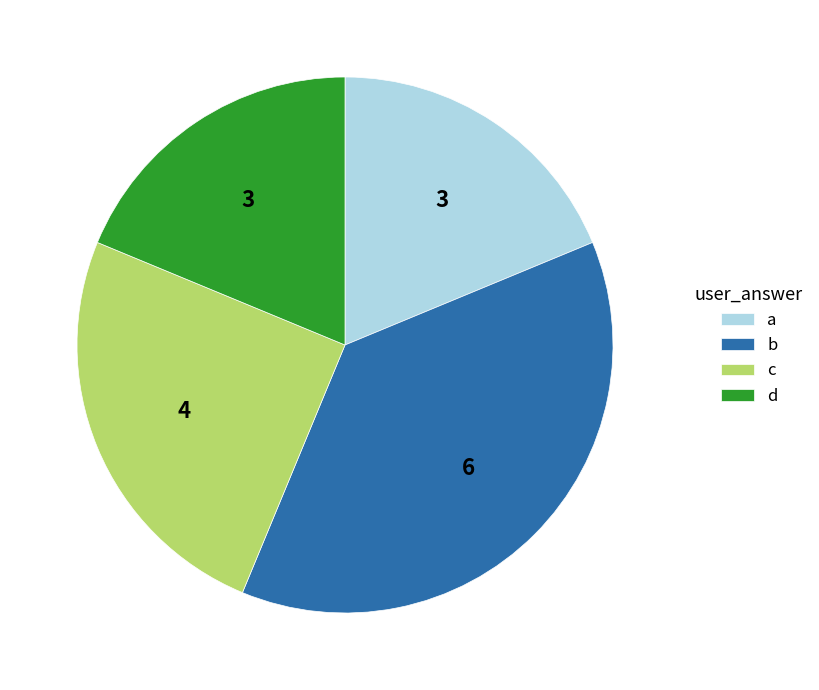

Which has a higher value, c or a?

c